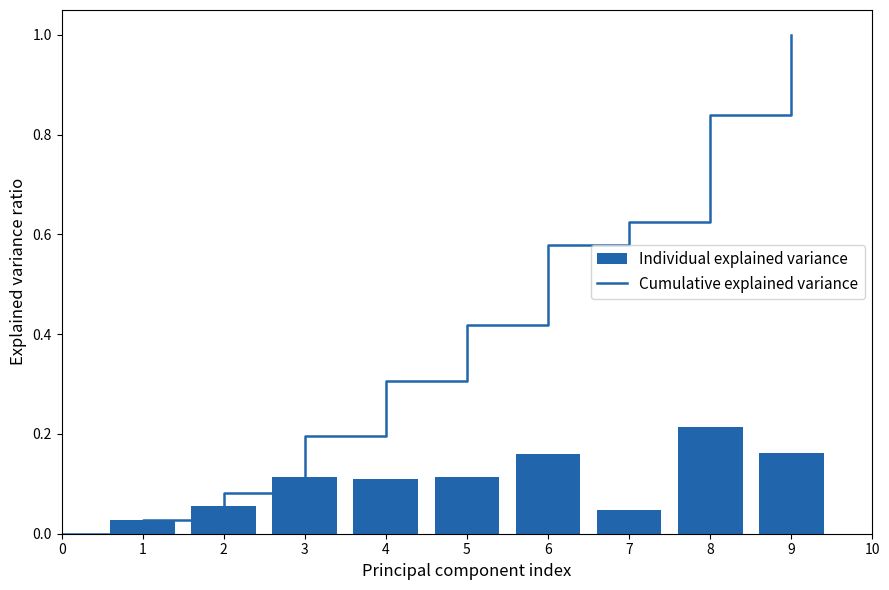

Count the values in the range 0 to 1.

9